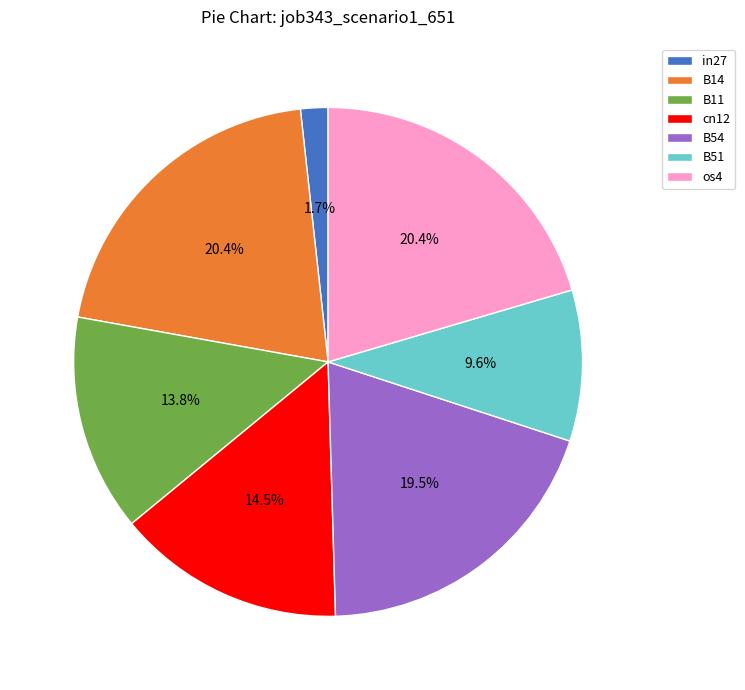

To the nearest percent, what is the combined percentage of B14 and B51?

30%